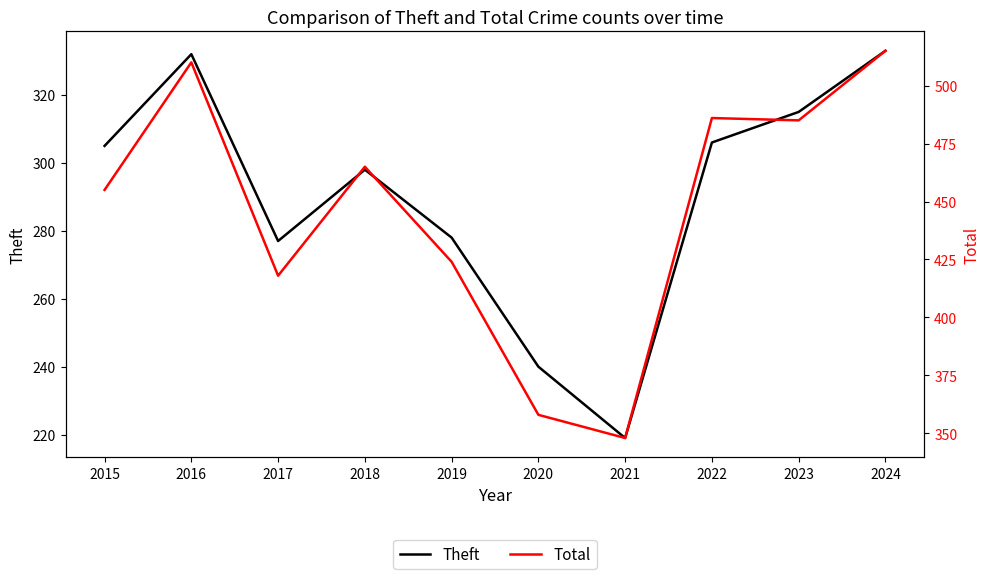

In Total, how many points are higher than both neighbors (excluding endpoints)?

3